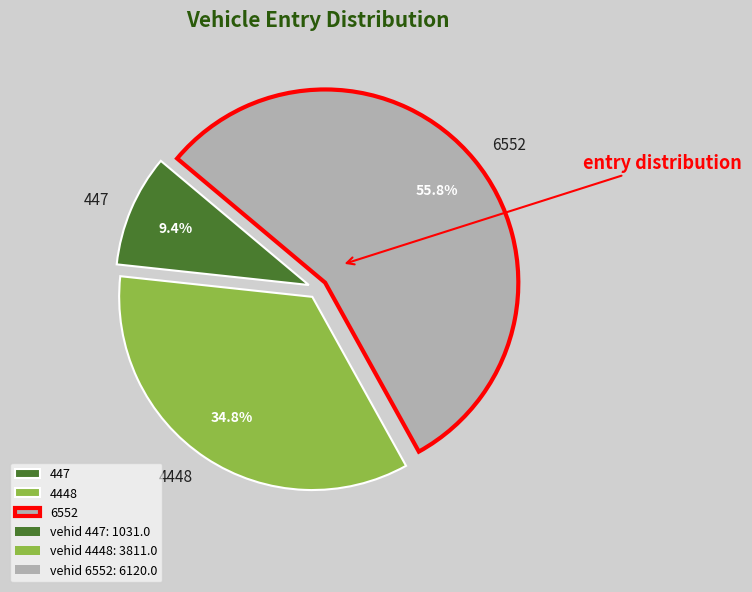

Count the number of slices in the pie.

3